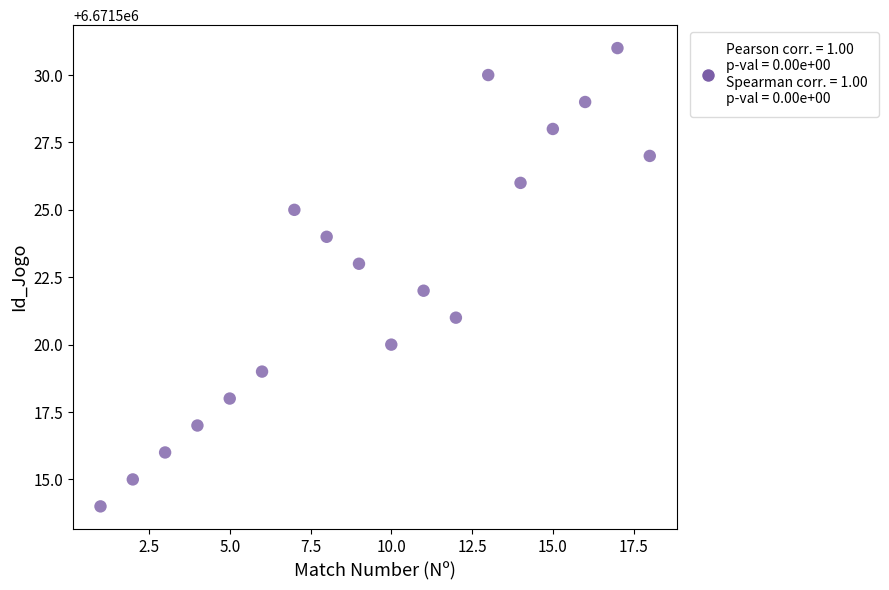

Count the number of points in this scatter plot.

18